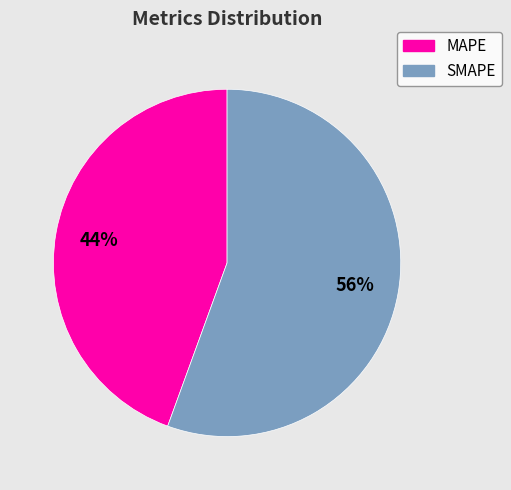

Which slice is the largest?

SMAPE